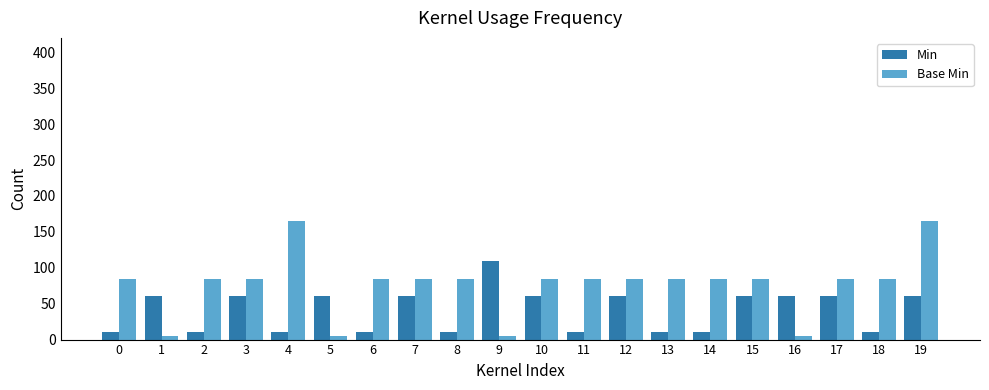

What is the difference between the maximum and minimum values in the Base Min series?

160